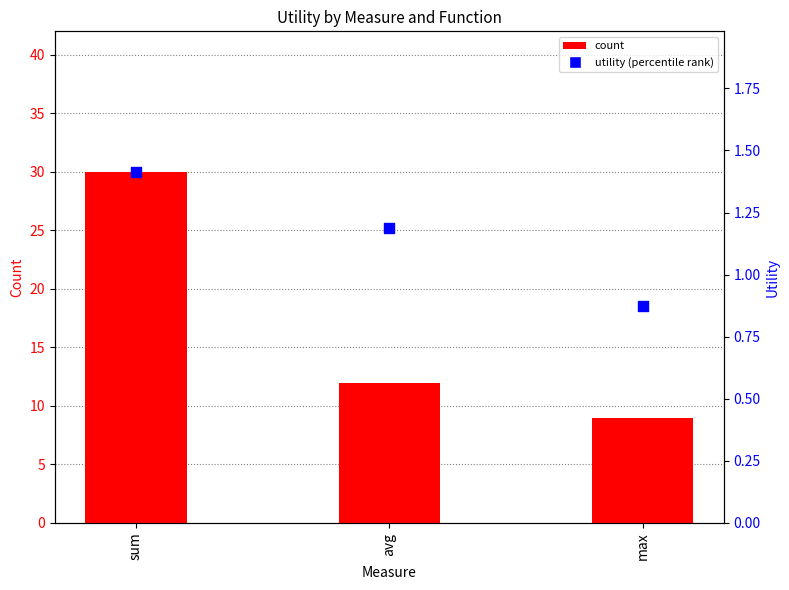

At how many categories does at least one series exceed 20?

1